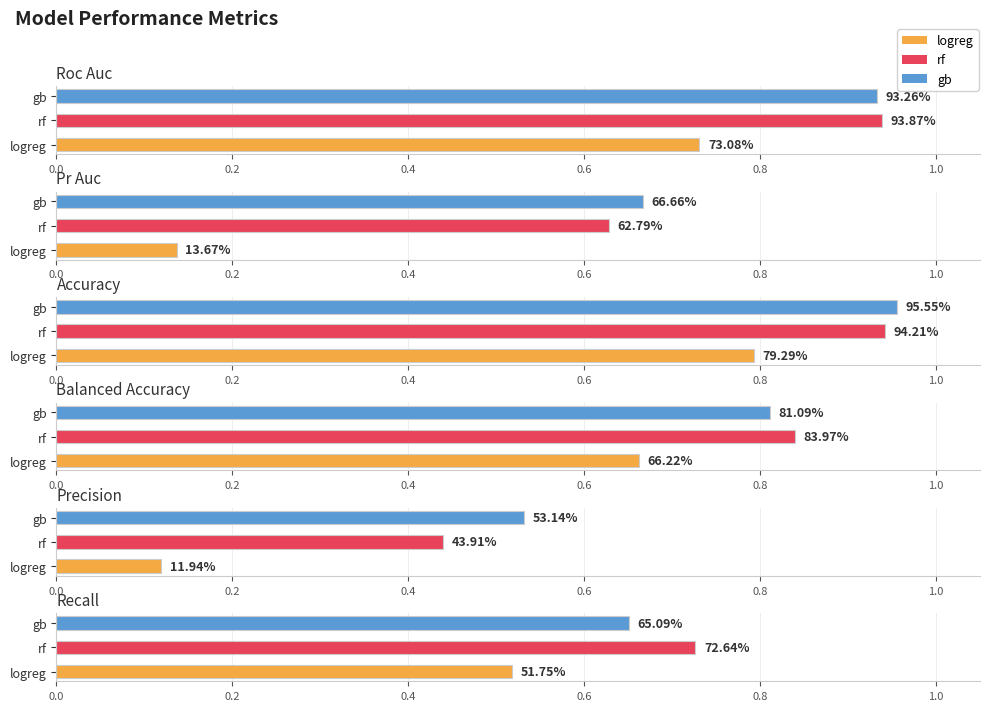

How many bars are there in total?

18